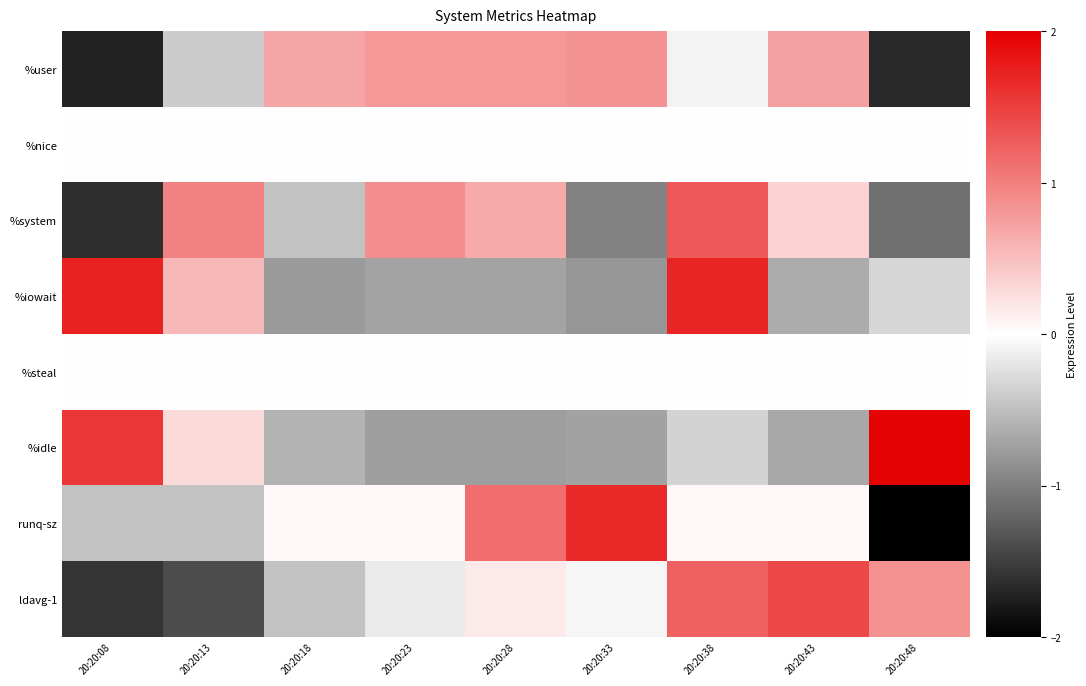

Reading right to left, transcribe all the data shown in this chart.

%user: 20:20:48=-1.7	20:20:43=0.7	20:20:38=-0.1	20:20:33=0.8	20:20:28=0.8	20:20:23=0.8	20:20:18=0.7	20:20:13=-0.4	20:20:08=-1.7
%nice: 20:20:48=0.0	20:20:43=0.0	20:20:38=0.0	20:20:33=0.0	20:20:28=0.0	20:20:23=0.0	20:20:18=0.0	20:20:13=0.0	20:20:08=0.0
%system: 20:20:48=-1.1	20:20:43=0.4	20:20:38=1.3	20:20:33=-1.0	20:20:28=0.7	20:20:23=0.9	20:20:18=-0.5	20:20:13=1.0	20:20:08=-1.6
%iowait: 20:20:48=-0.3	20:20:43=-0.6	20:20:38=1.7	20:20:33=-0.8	20:20:28=-0.7	20:20:23=-0.7	20:20:18=-0.8	20:20:13=0.6	20:20:08=1.7
%steal: 20:20:48=0.0	20:20:43=0.0	20:20:38=0.0	20:20:33=0.0	20:20:28=0.0	20:20:23=0.0	20:20:18=0.0	20:20:13=0.0	20:20:08=0.0
%idle: 20:20:48=2.0	20:20:43=-0.7	20:20:38=-0.3	20:20:33=-0.7	20:20:28=-0.8	20:20:23=-0.8	20:20:18=-0.6	20:20:13=0.3	20:20:08=1.6
runq-sz: 20:20:48=-2.1	20:20:43=0.1	20:20:38=0.1	20:20:33=1.7	20:20:28=1.1	20:20:23=0.1	20:20:18=0.1	20:20:13=-0.5	20:20:08=-0.5
ldavg-1: 20:20:48=0.9	20:20:43=1.4	20:20:38=1.2	20:20:33=-0.1	20:20:28=0.2	20:20:23=-0.2	20:20:18=-0.5	20:20:13=-1.4	20:20:08=-1.6